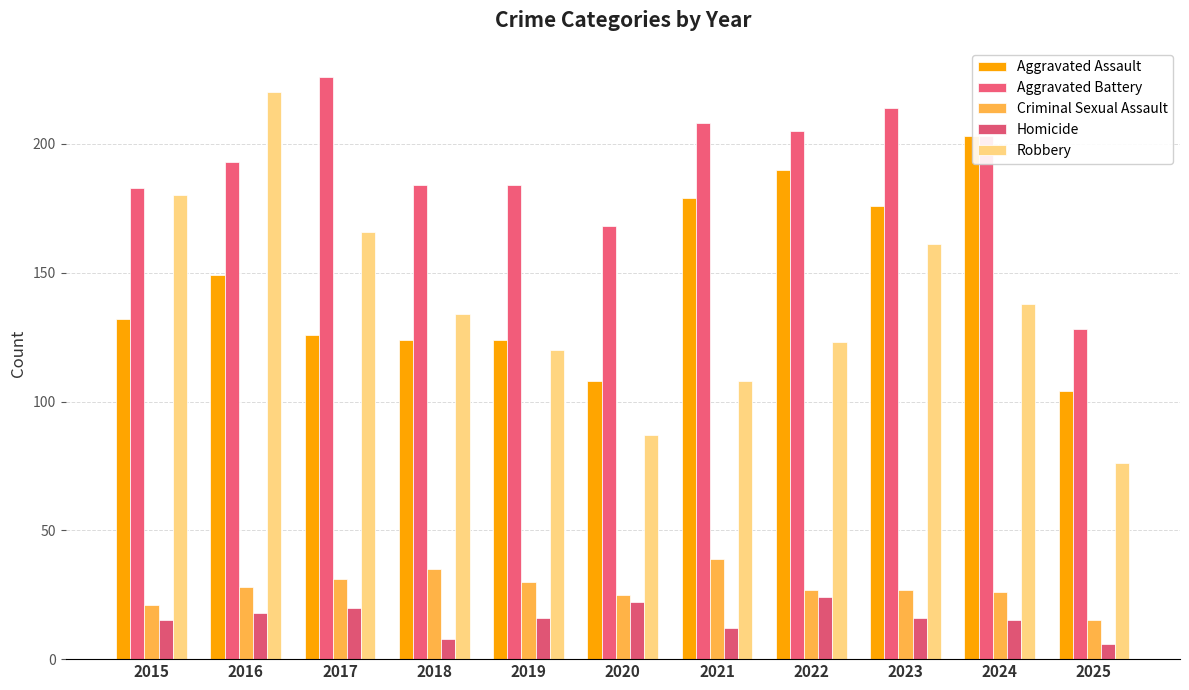

The Aggravated Assault series shows 172 at 2019. True or false?

False